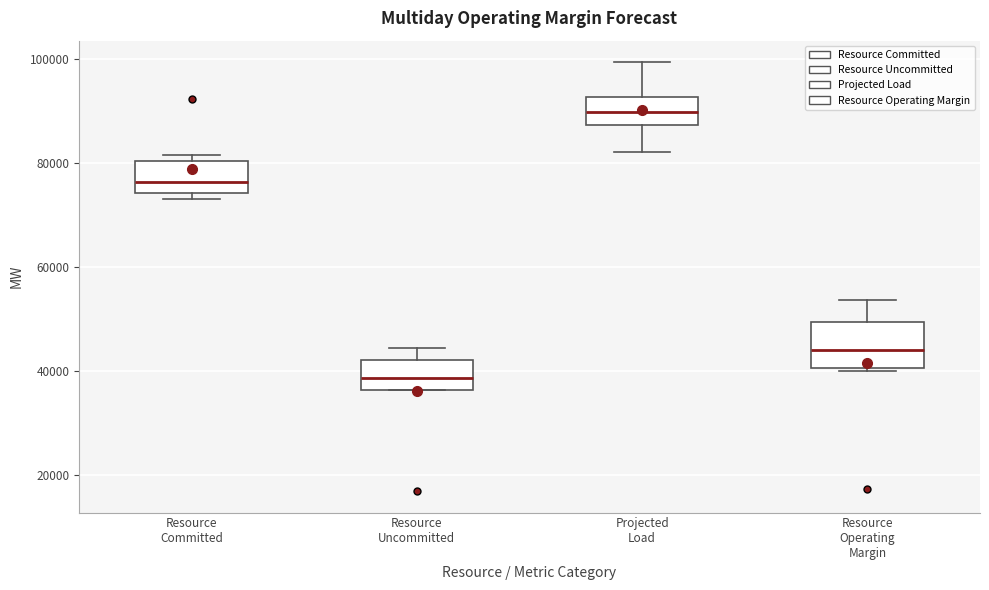

Which box has the highest median line?

Projected Load